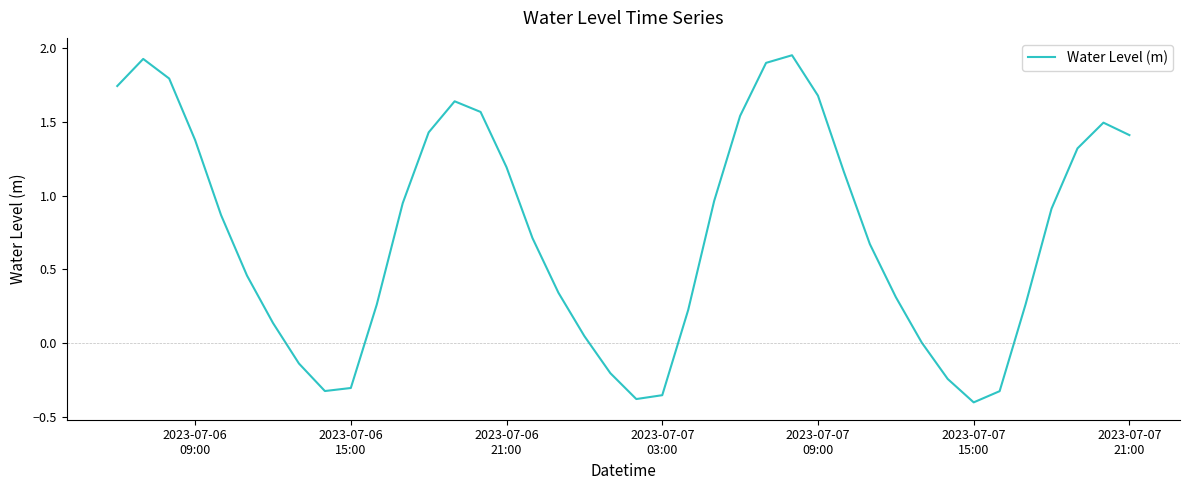

How many lines are shown in the chart?

1